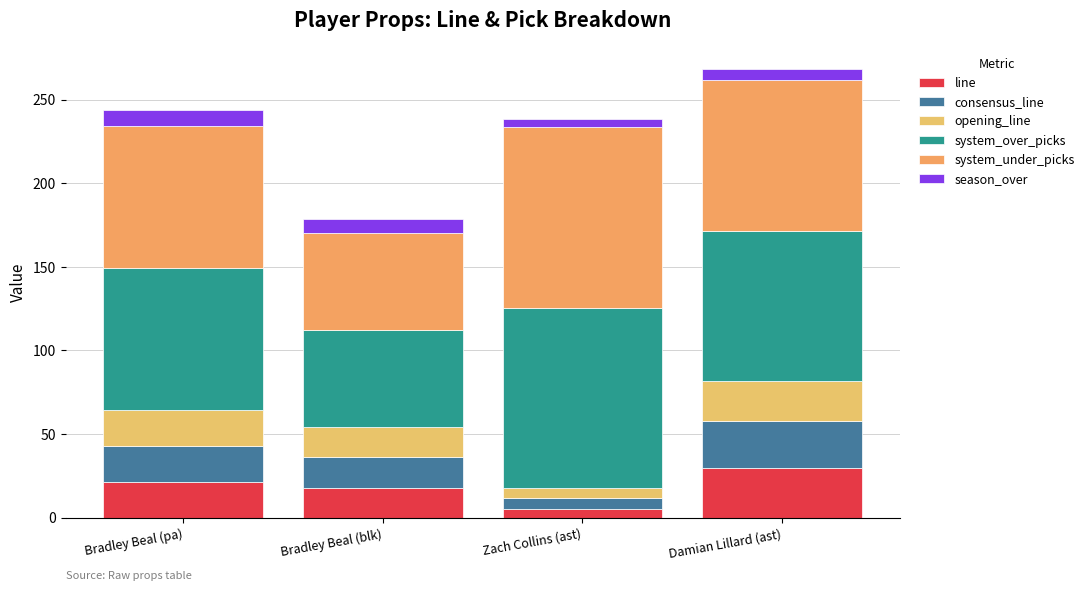

Is it true that line equals 29.5 at Damian Lillard (ast)?

True